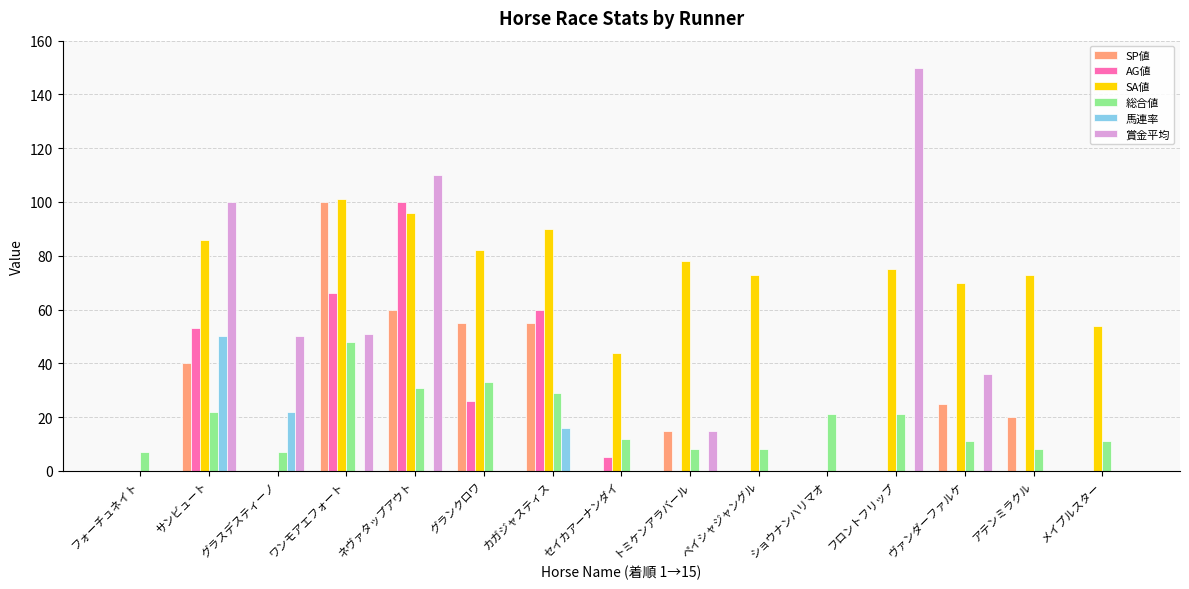

Count the number of categories in the chart.

15